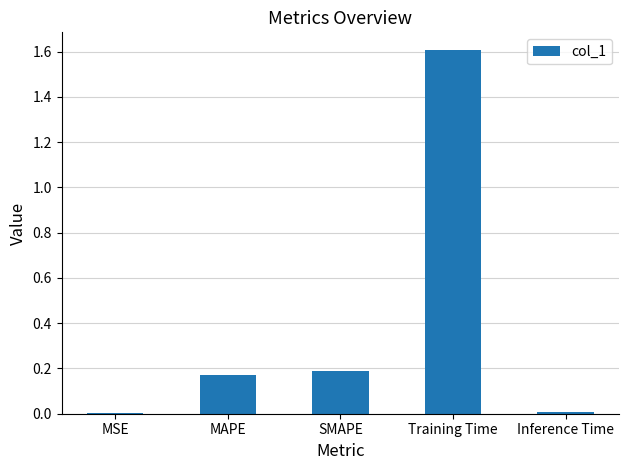

What is the sum of all values?

2.0